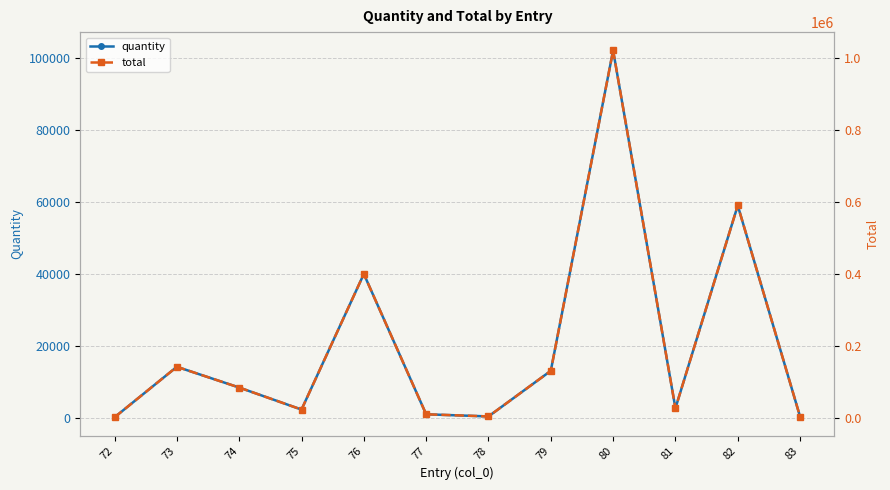

What is the total value across all series at 72?

2717